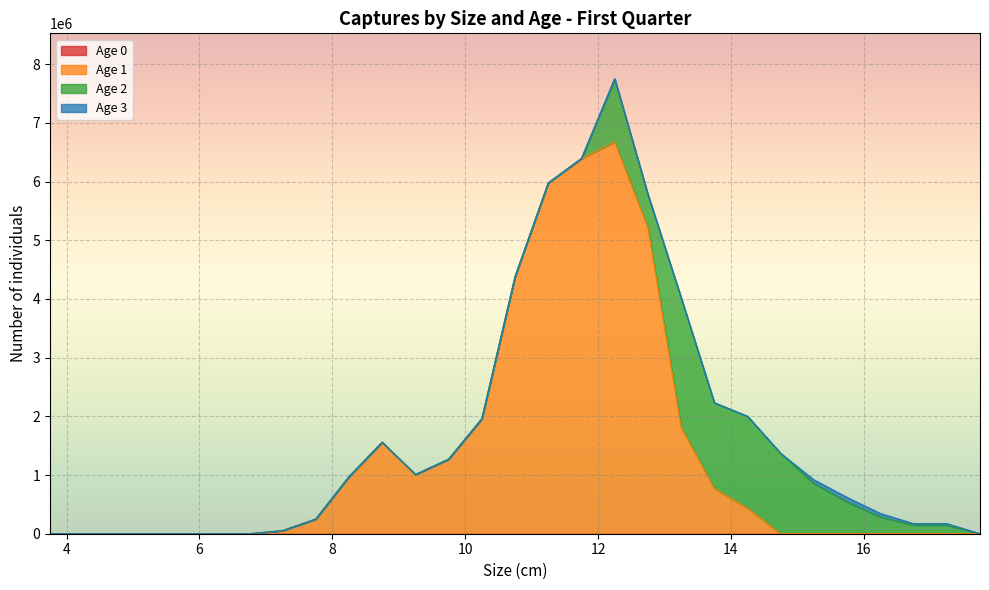

At which category does Age 1 reach its first local peak?

8.75